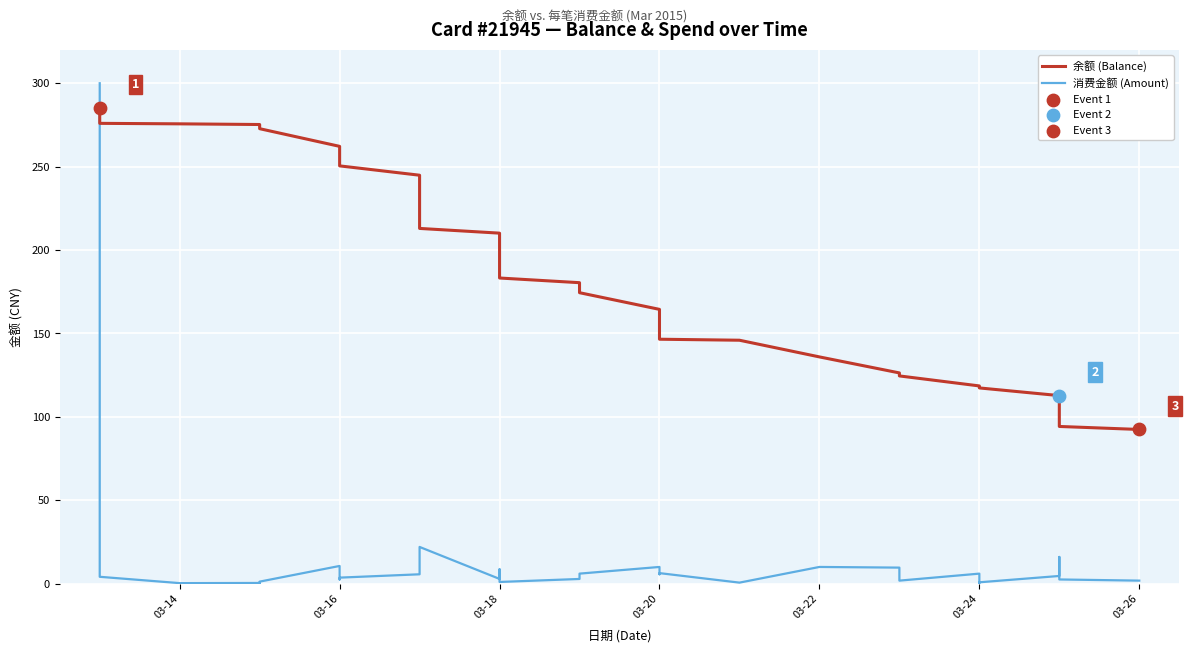

At how many categories does at least one series exceed 198?

16